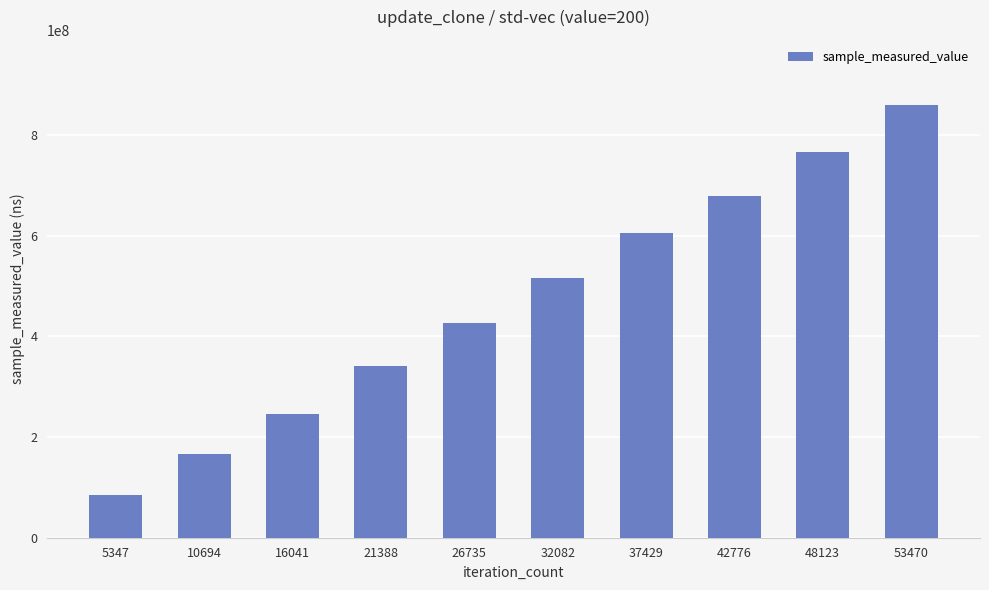

Approximately how many times larger is the value at 26735 compared to 48123?

0.6